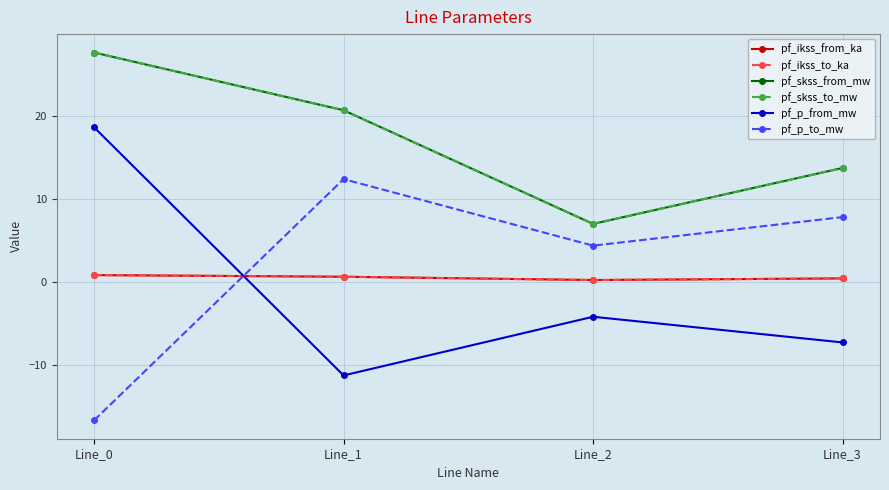

Reading left to right, transcribe all the data shown in this chart.

pf_ikss_from_ka: 0.8	0.6	0.2	0.4
pf_ikss_to_ka: 0.8	0.6	0.2	0.4
pf_skss_from_mw: 27.6	20.7	7.0	13.7
pf_skss_to_mw: 27.6	20.7	7.0	13.7
pf_p_from_mw: 18.6	-11.3	-4.2	-7.3
pf_p_to_mw: -16.7	12.4	4.3	7.8